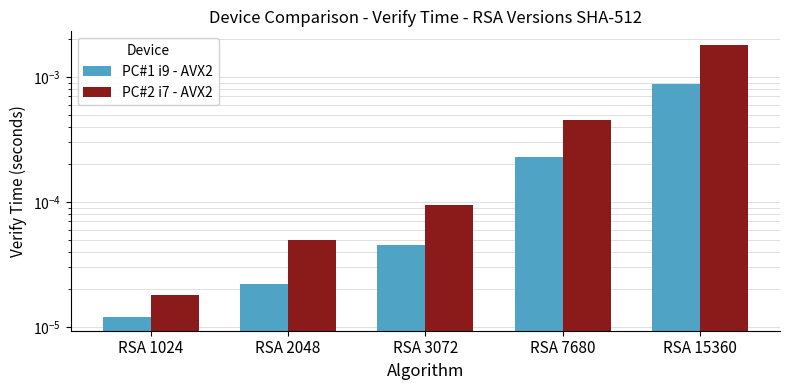

At RSA 2048, list the series in order from smallest to largest.

PC#1 i9 - AVX2, PC#2 i7 - AVX2